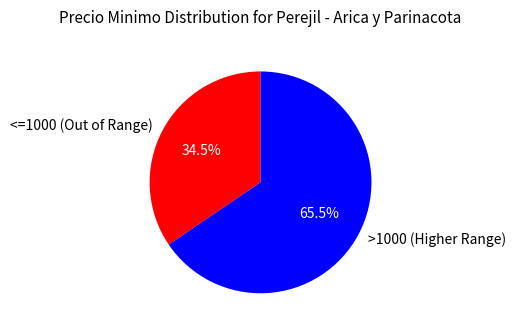

Is there a majority slice in this chart?

Yes